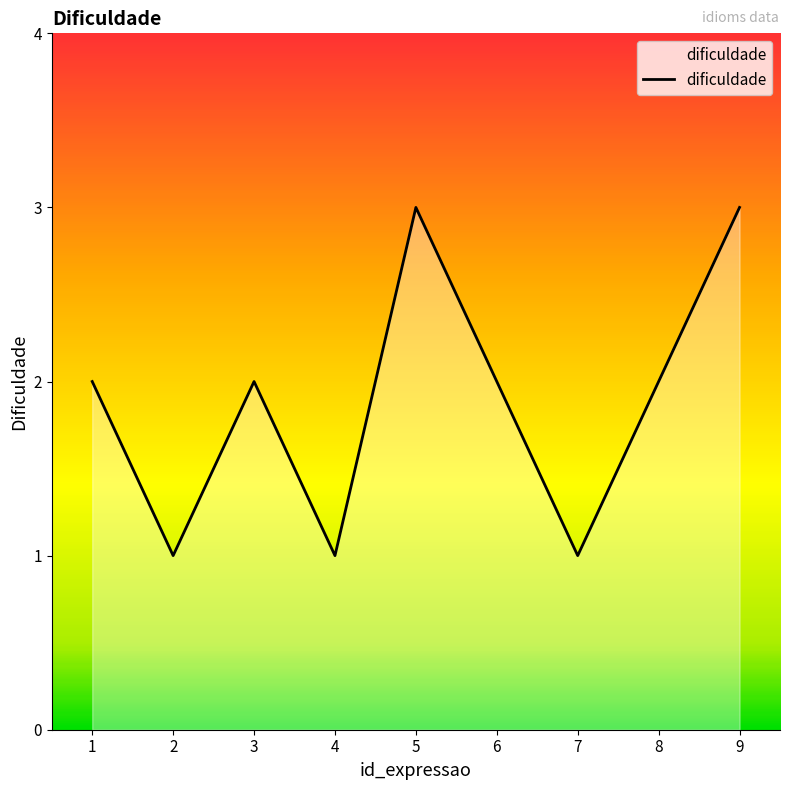

Where is the first local minimum?

2